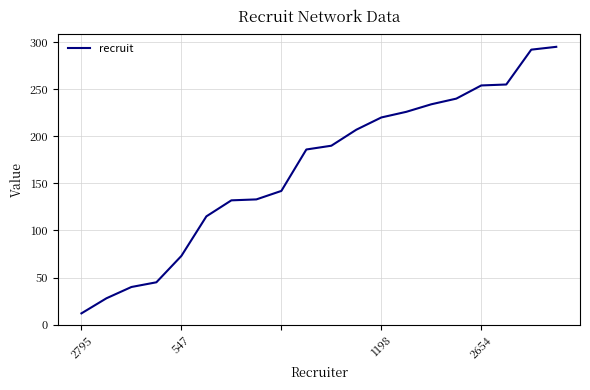

How many lines are shown in the chart?

1